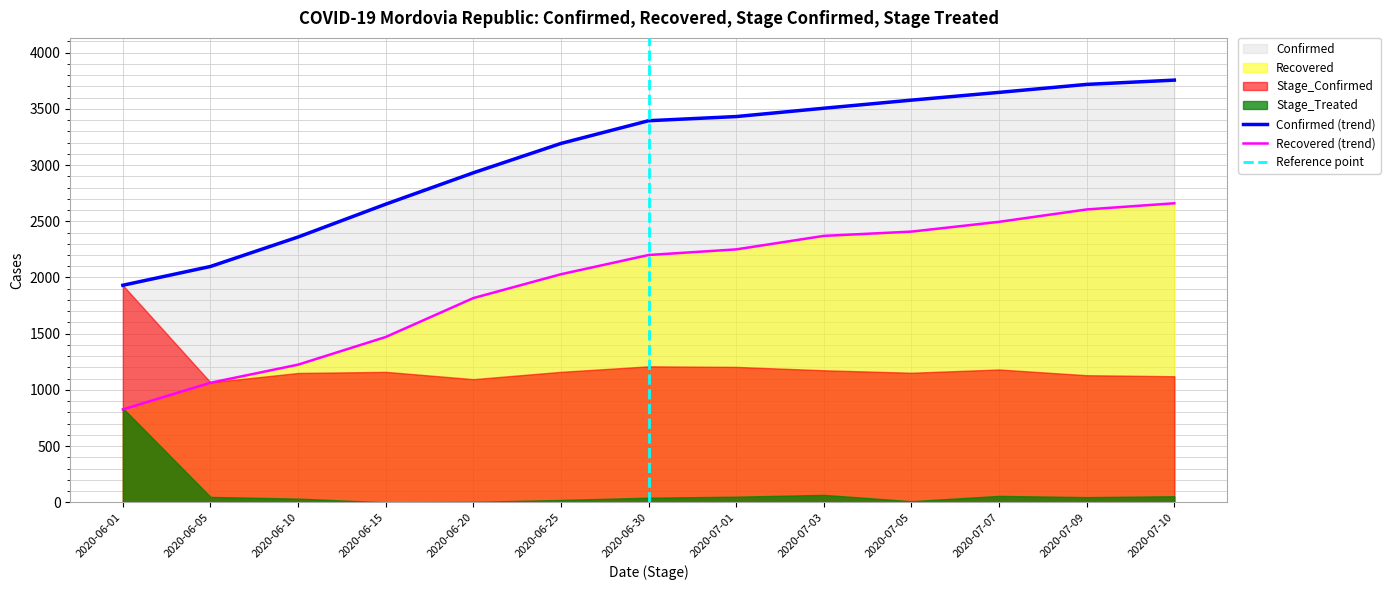

Which category has the lowest value in the Confirmed (trend) series?

2020-06-01